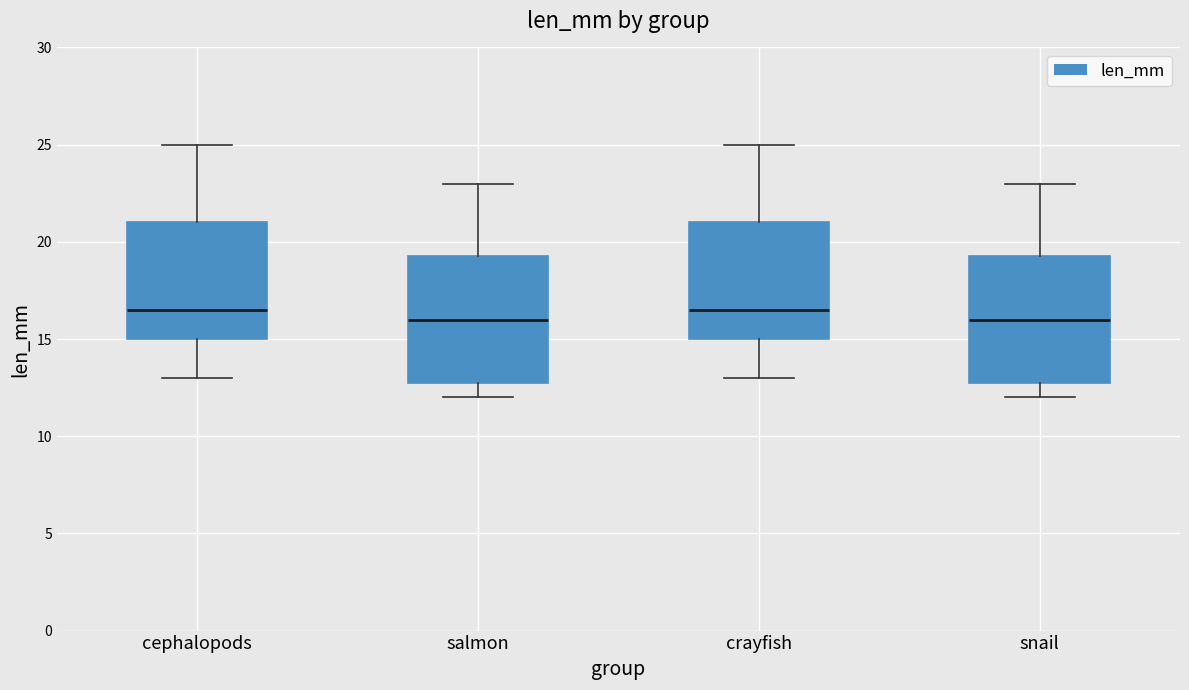

Where is the lower edge of the box for snail on the y-axis? The values are not printed on the chart, so give them approximately, as read against the axis.

13.0